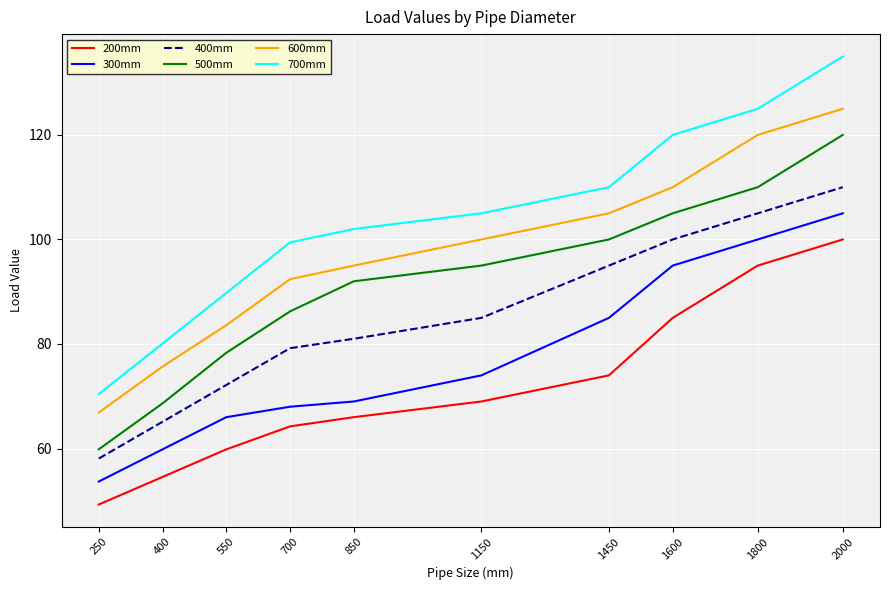

What is the average value of the 300mm series?

77.6